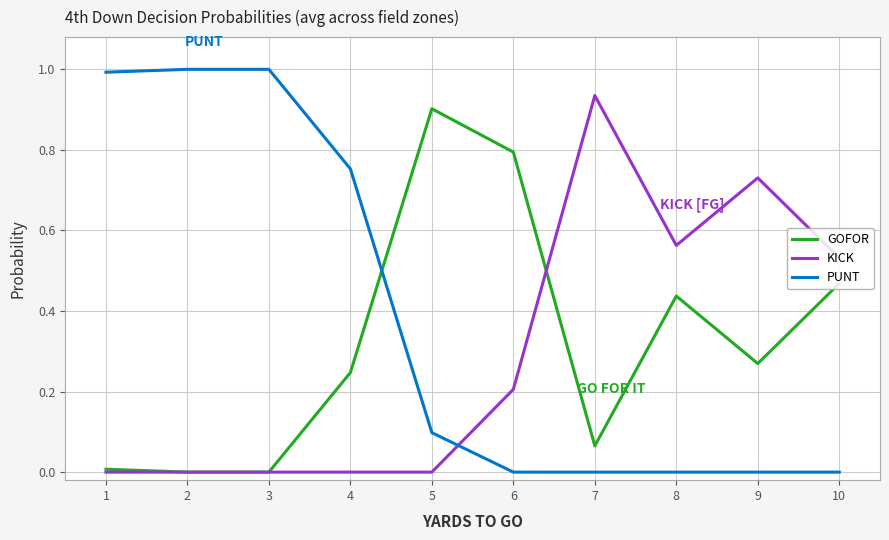

What is the difference between the second highest and second lowest values in the PUNT series?

1.0